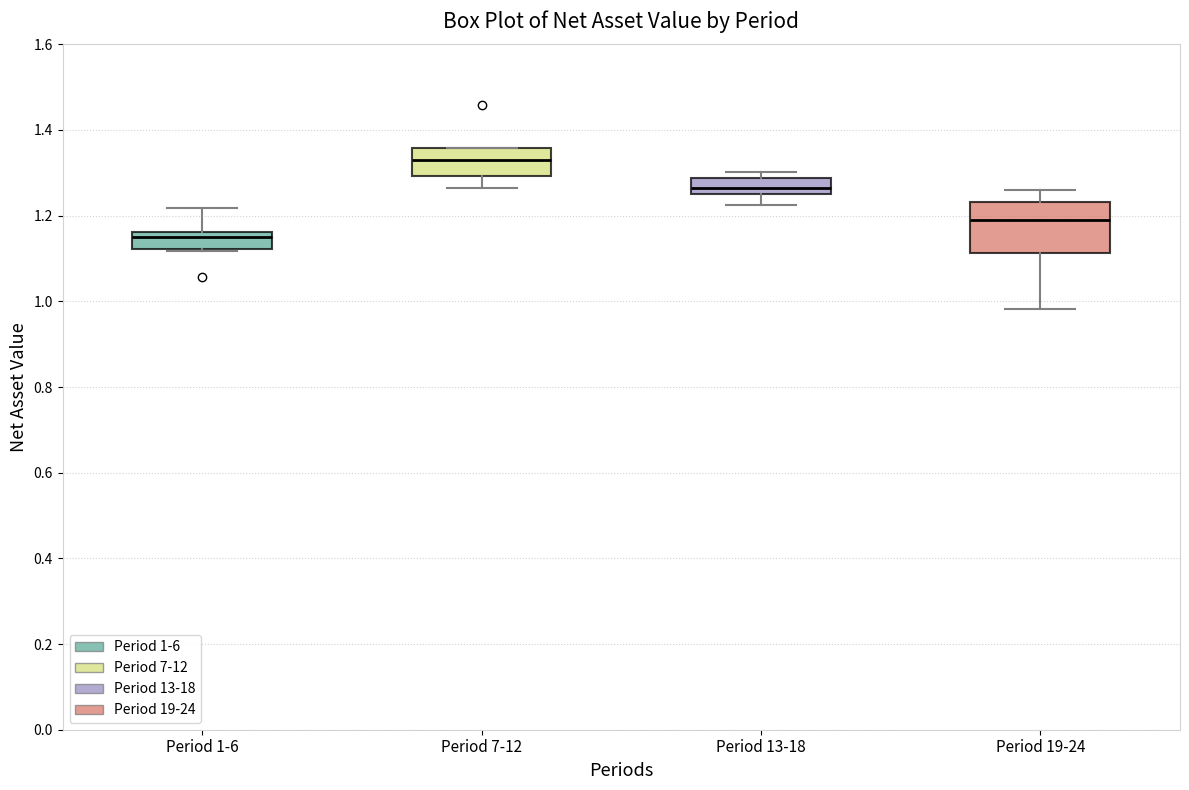

Where is the upper edge of the box for Period 19-24 on the y-axis? The values are not printed on the chart, so give them approximately, as read against the axis.

1.24